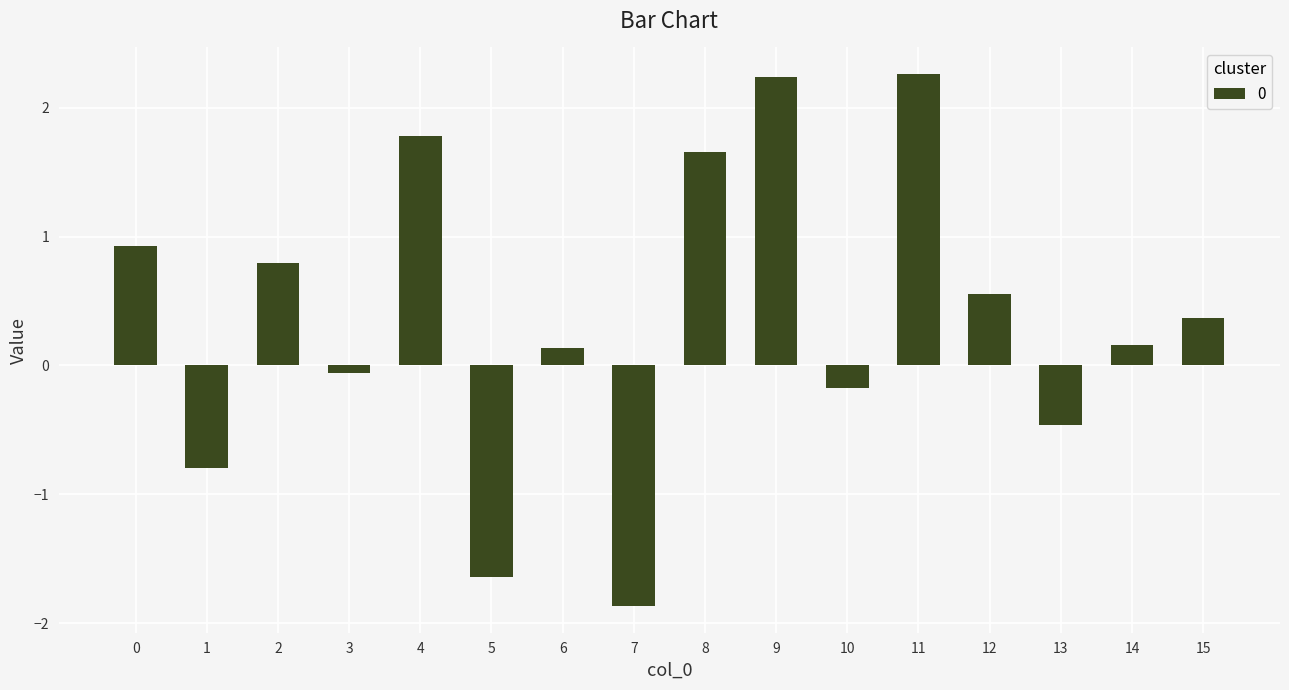

How many values are below 0?

6